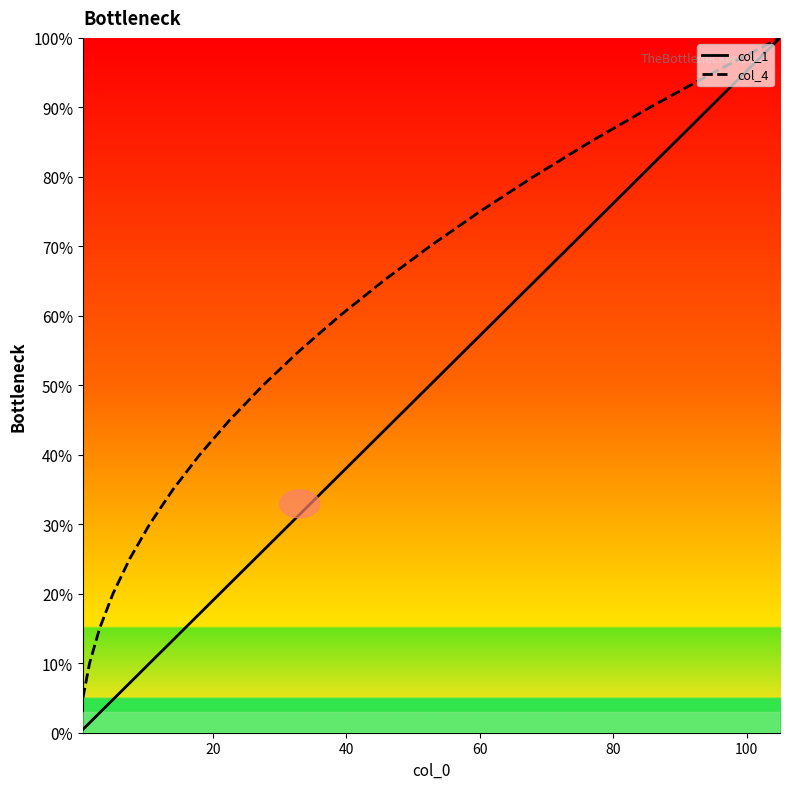

What is the lowest value of the col_1 series?

0.5